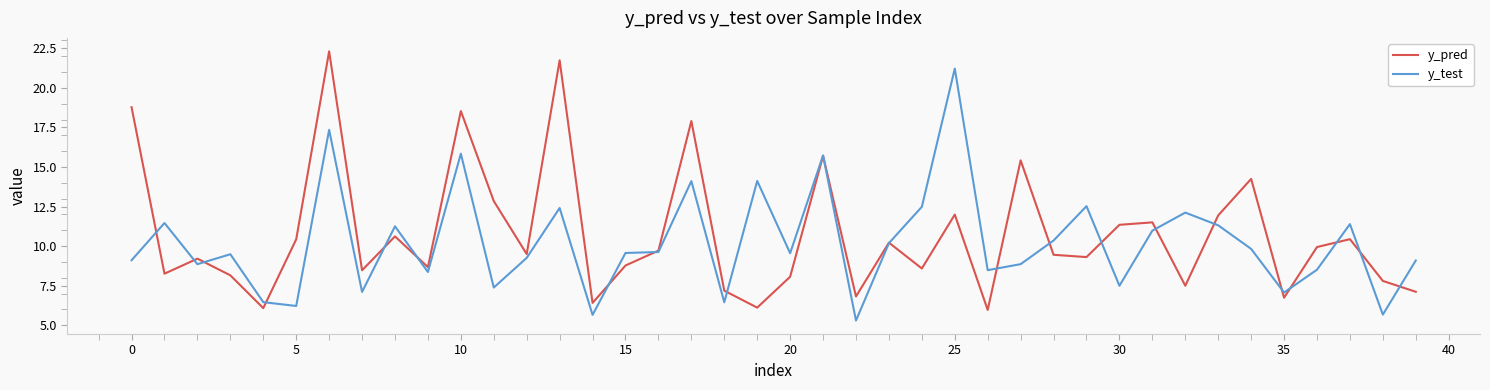

What is the greatest value displayed?

22.3